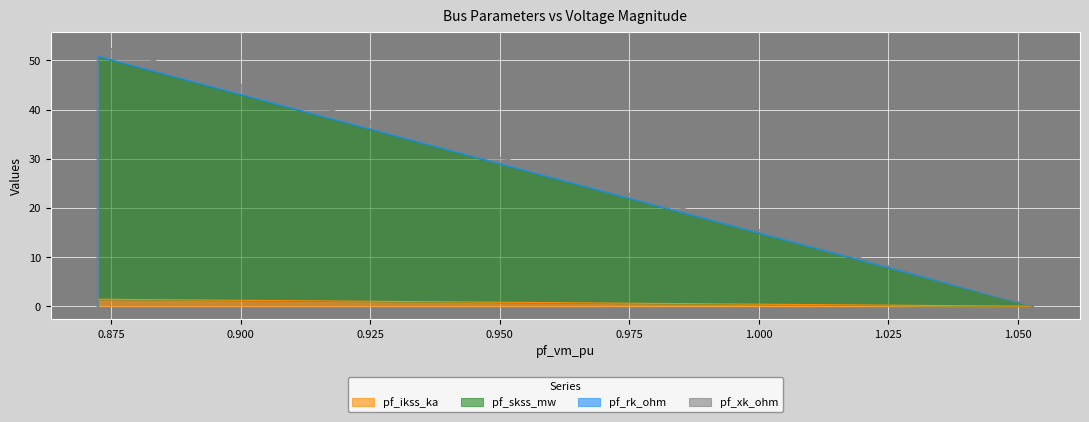

Which series has the largest range (max minus min)?

pf_skss_mw